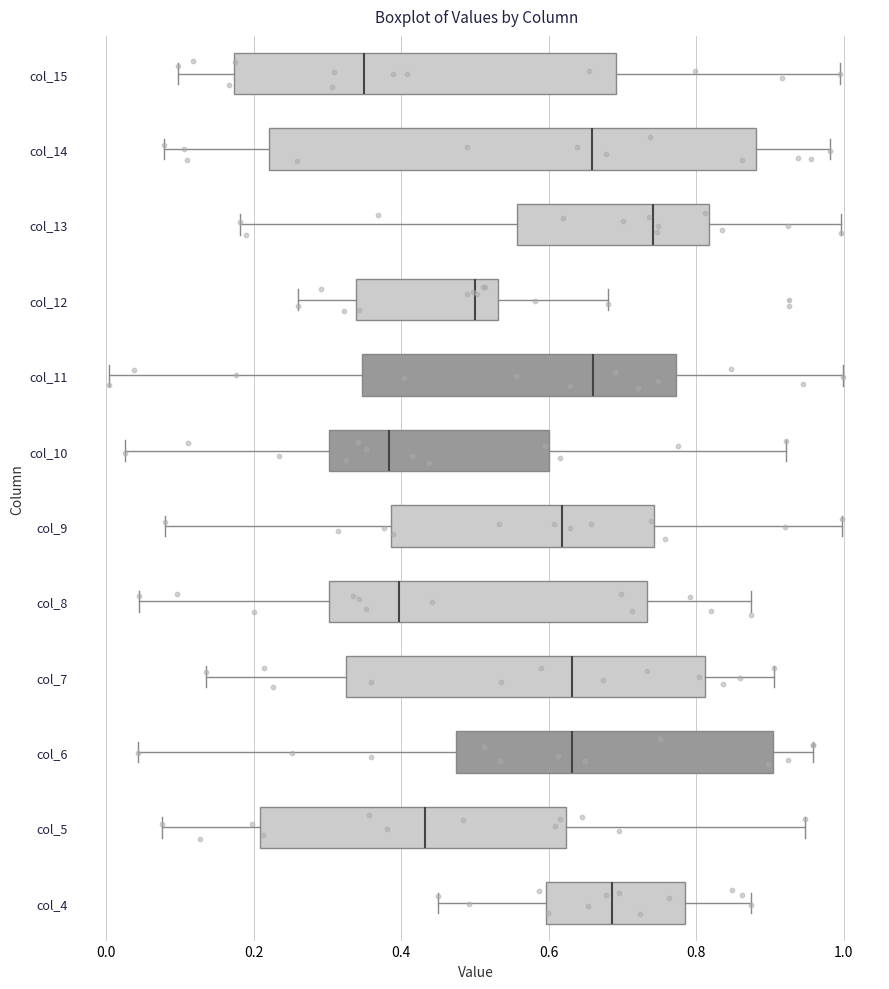

Reading bottom to top, read every box against the x-axis: the position of its median line, the range the box covers, and the ends of its whiskers. The values are not printed on the chart, so give them approximately, as read against the axis.

col_4: median 0.68, box 0.60 to 0.78, whiskers 0.44 to 0.88
col_5: median 0.44, box 0.20 to 0.62, whiskers 0.08 to 0.94
col_6: median 0.64, box 0.48 to 0.90, whiskers 0.04 to 0.96
col_7: median 0.64, box 0.32 to 0.82, whiskers 0.14 to 0.90
col_8: median 0.40, box 0.30 to 0.74, whiskers 0.04 to 0.88
col_9: median 0.62, box 0.38 to 0.74, whiskers 0.08 to 1.00
col_10: median 0.38, box 0.30 to 0.60, whiskers 0.02 to 0.92
col_11: median 0.66, box 0.34 to 0.78, whiskers 0.00 to 1.00
col_12: median 0.50, box 0.34 to 0.54, whiskers 0.26 to 0.68
col_13: median 0.74, box 0.56 to 0.82, whiskers 0.18 to 1.00
col_14: median 0.66, box 0.22 to 0.88, whiskers 0.08 to 0.98
col_15: median 0.34, box 0.18 to 0.70, whiskers 0.10 to 1.00